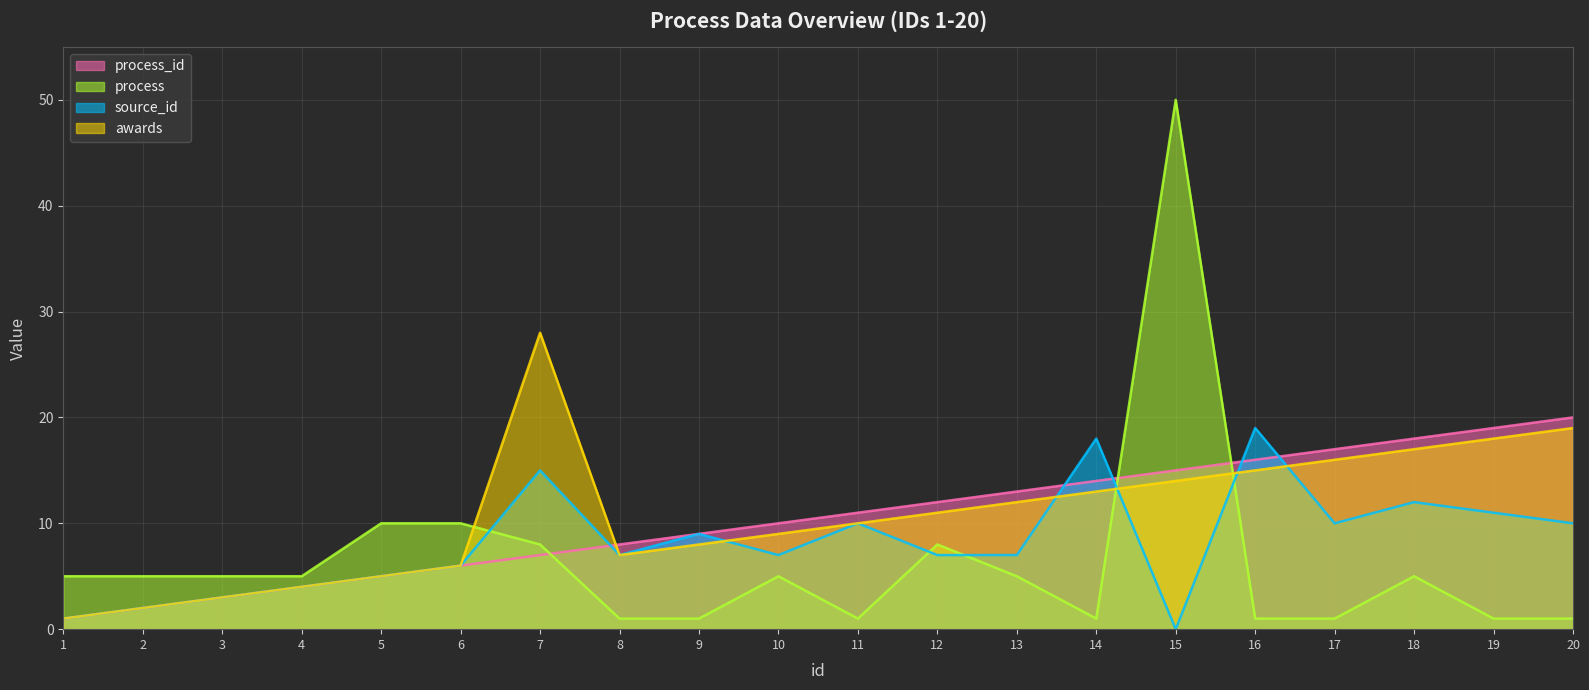

How many lines are shown in the chart?

4